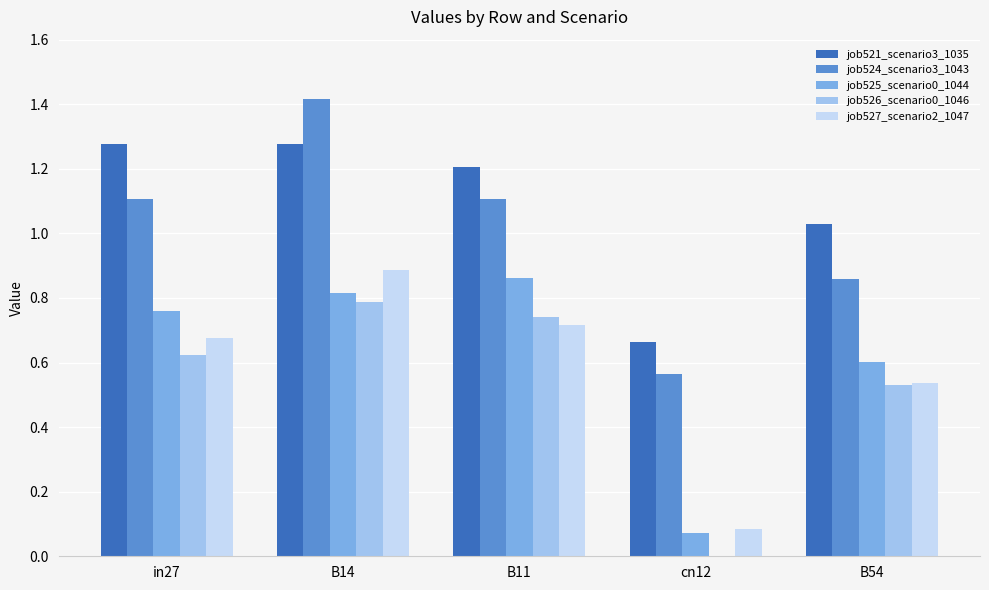

At which category is the sum across all series the highest?

B14